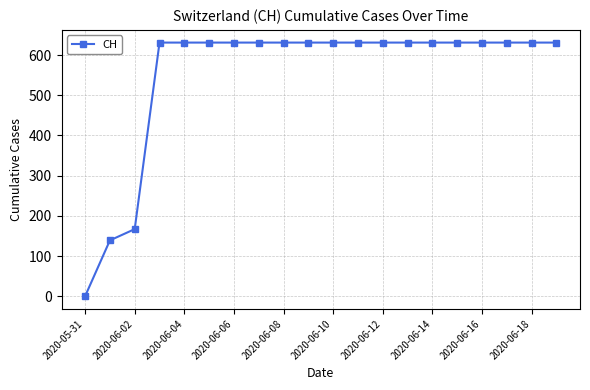

What is the average value?

552